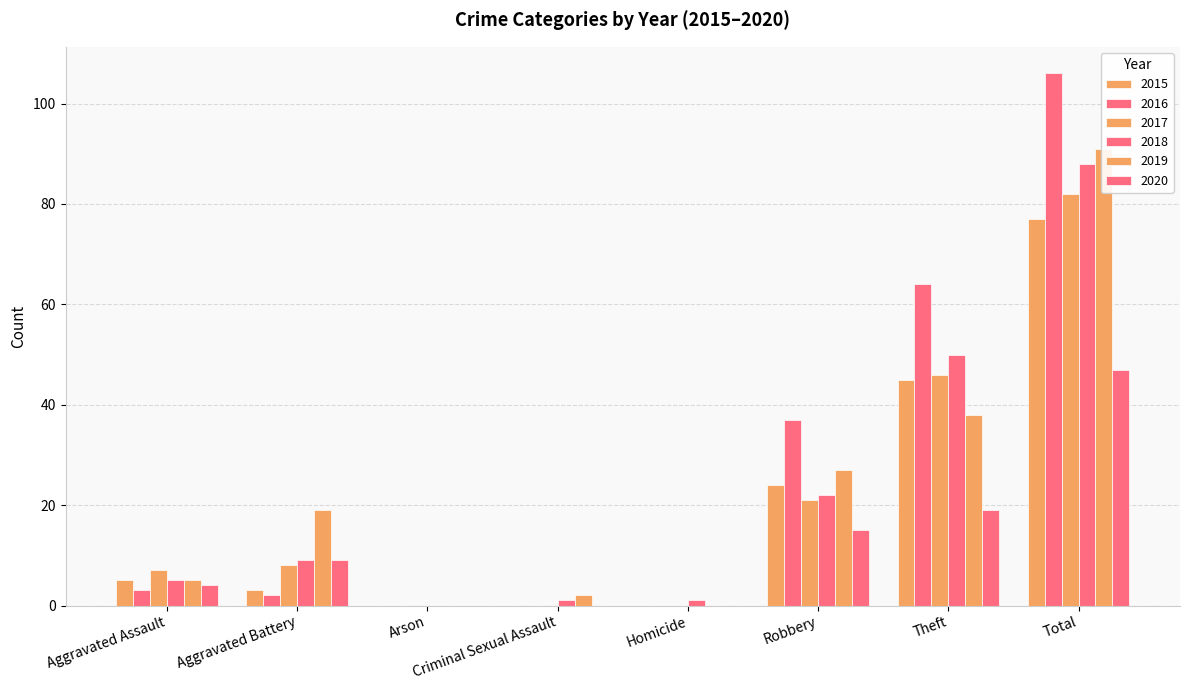

Rank the series by their maximum value, from lowest to highest.

2020, 2015, 2017, 2018, 2019, 2016